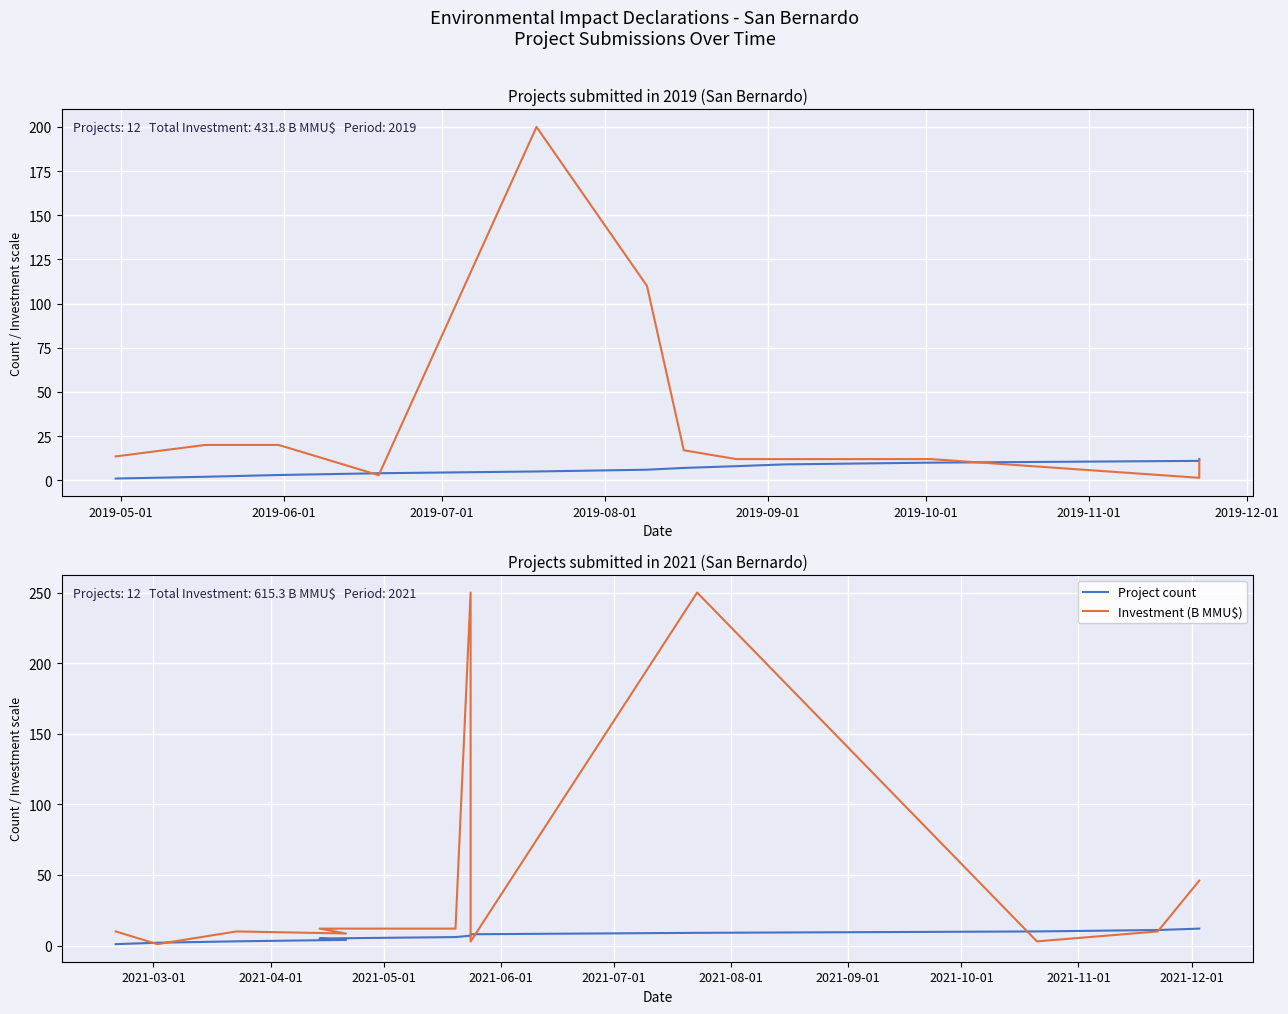

Does the chart display data point markers on the line(s)?

No